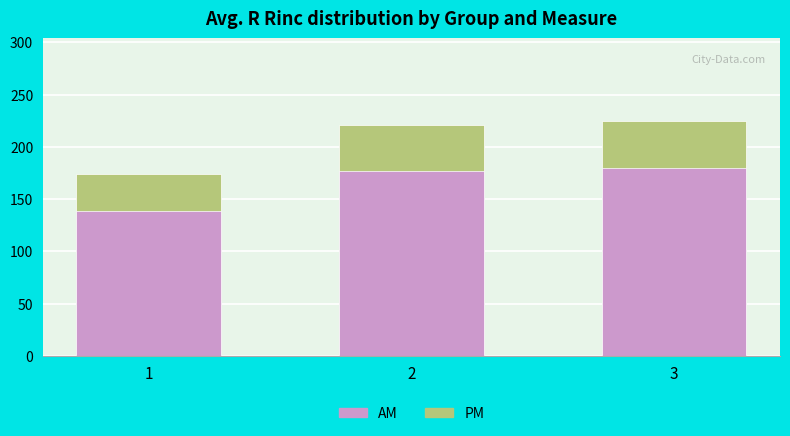

Which label corresponds to the smallest value in the chart?

1